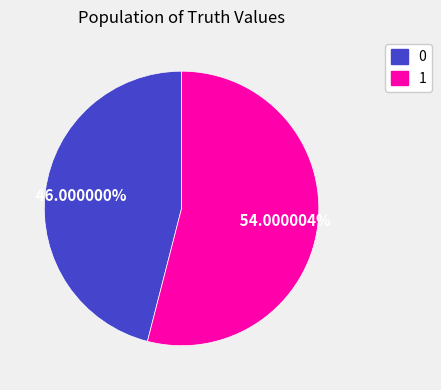

To the nearest percent, what is the average slice percentage?

50%